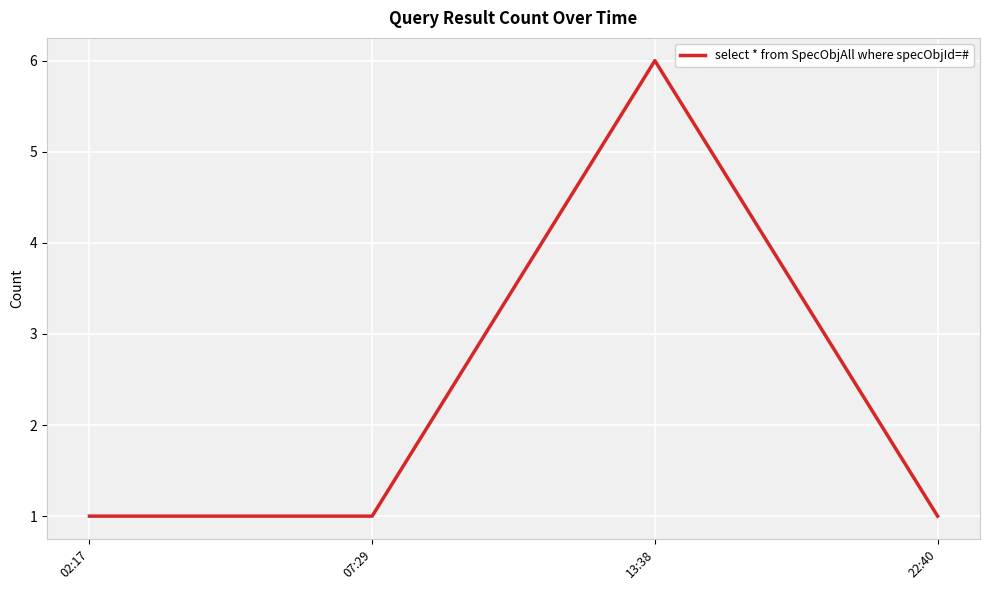

What value does the data have at 22:40?

1